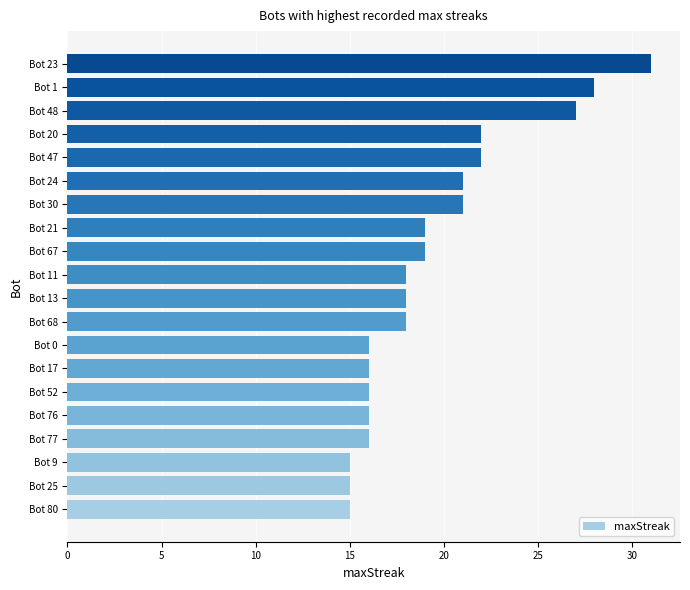

What is the minimum value shown in the chart?

15